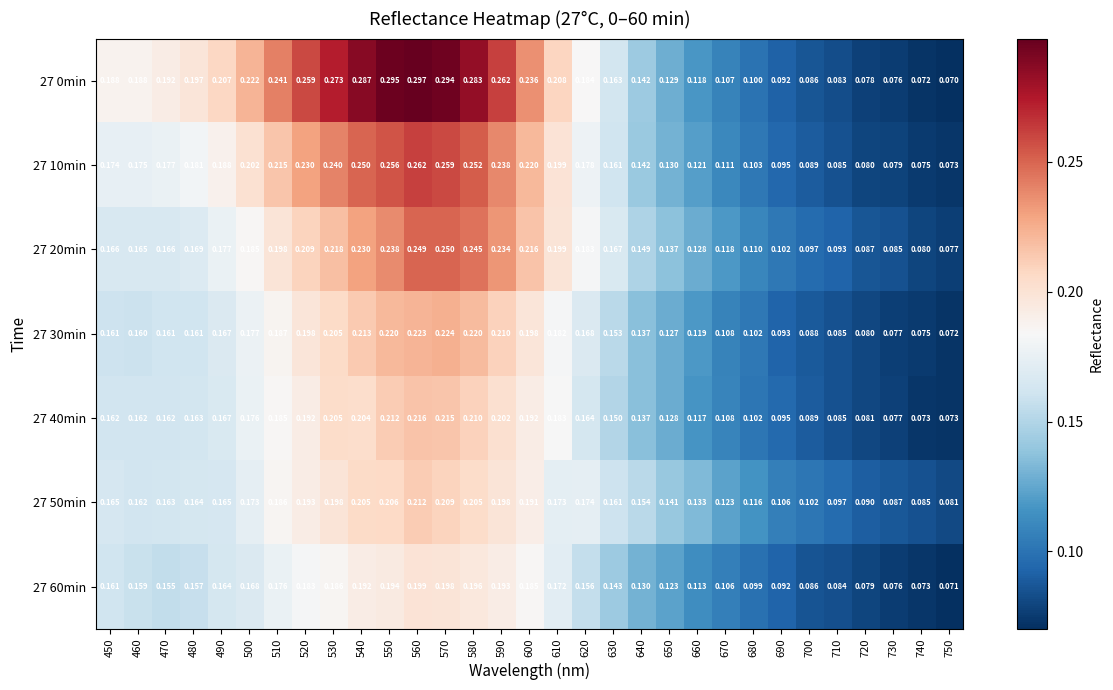

Is the value of 27 40min at 460 greater than the value of 27 0min at 480?

No